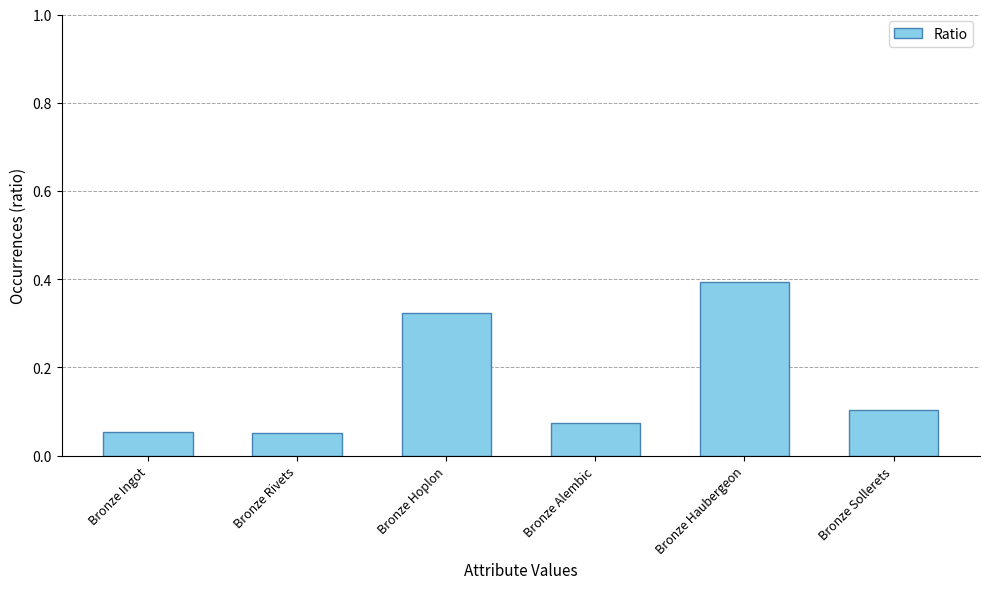

Count the number of categories in the chart.

6